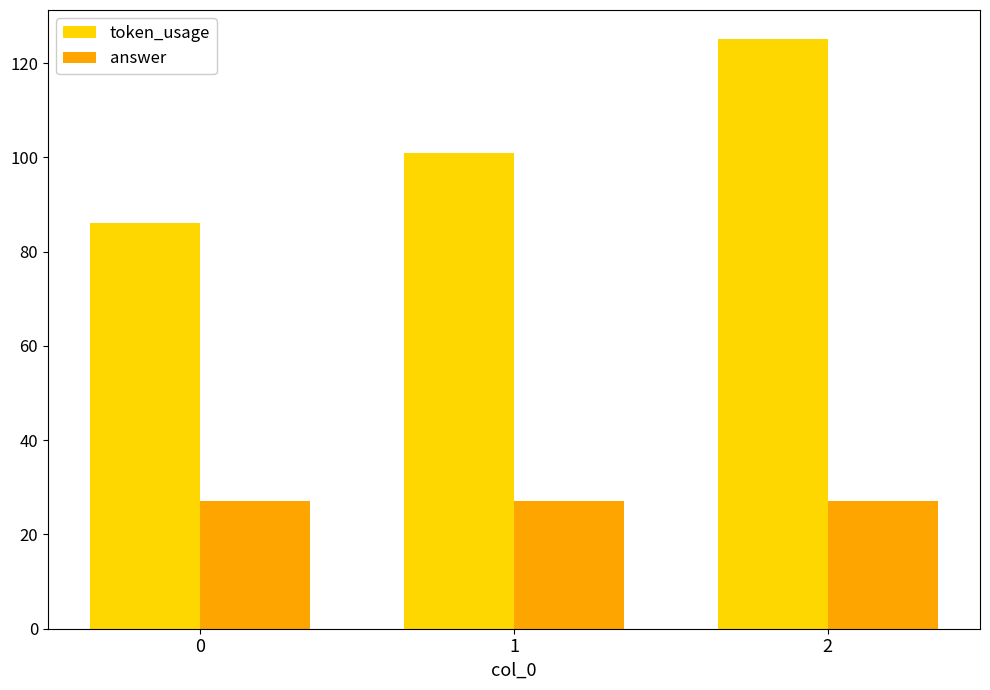

Reading right to left, what are all the values shown in this chart?

token_usage: 2=125	1=101	0=86
answer: 2=27	1=27	0=27